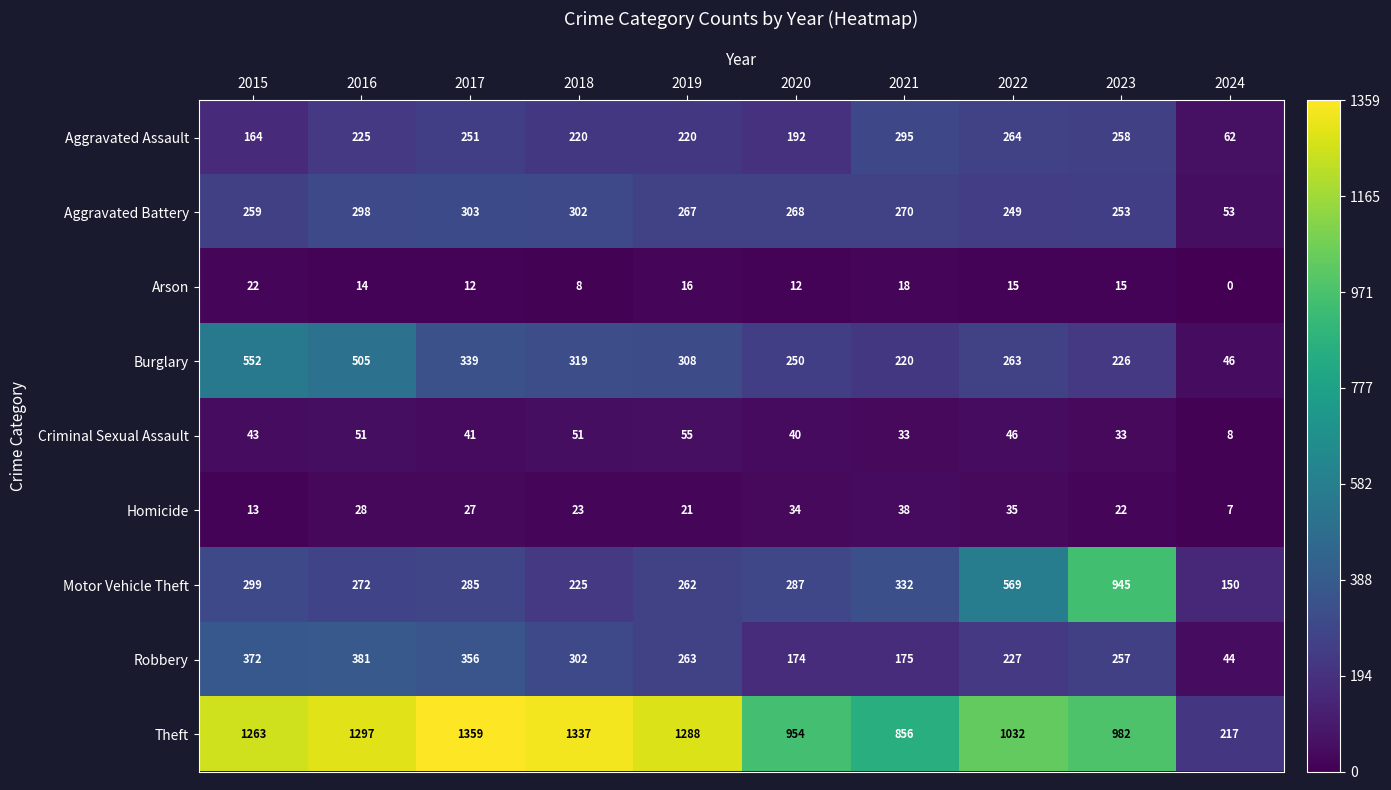

How many data points does each series have?

10